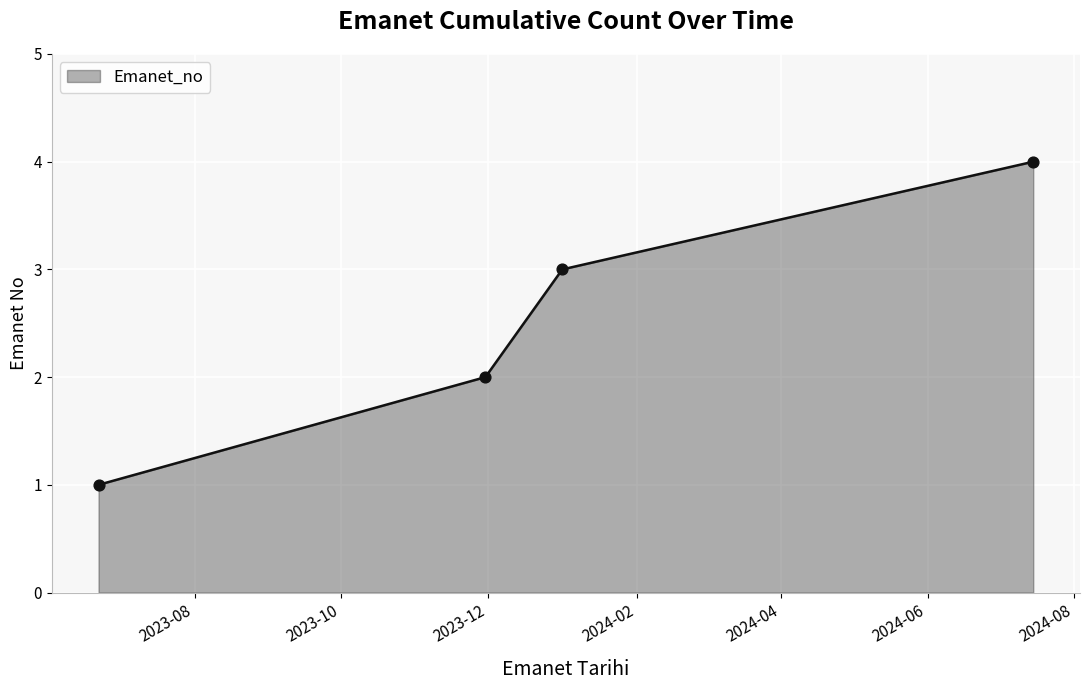

What is the difference between the maximum and minimum values?

3